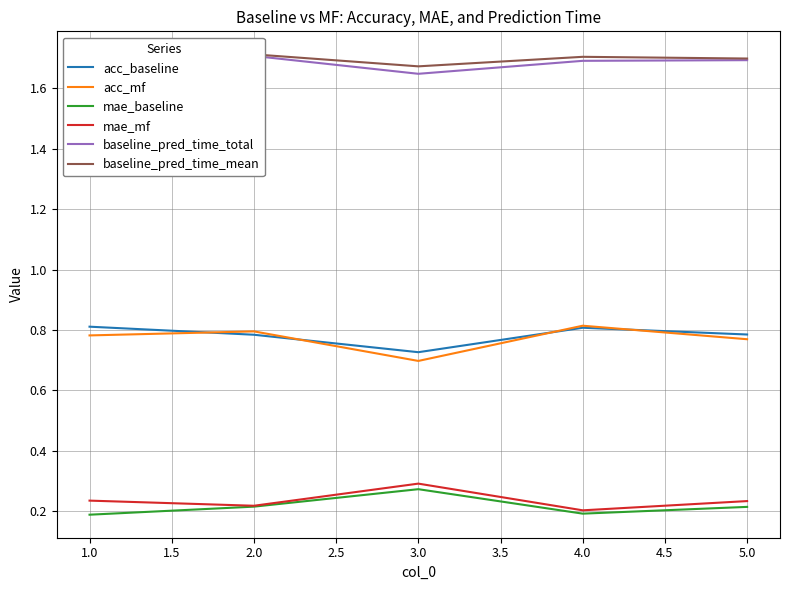

True or false: acc_baseline and acc_mf cross at least once.

True